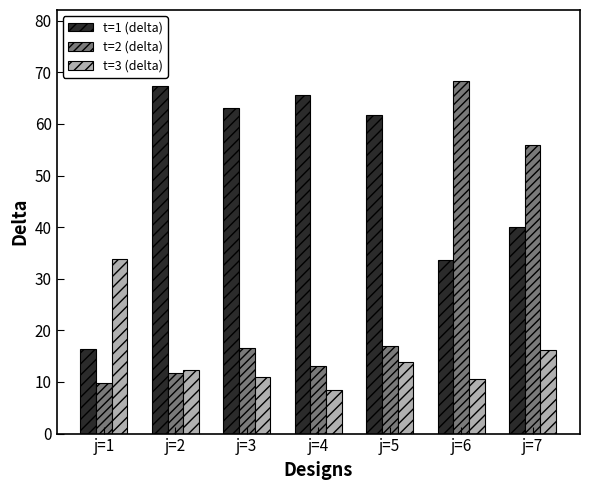

What is the spread (max minus min) of values at j=2?

55.6